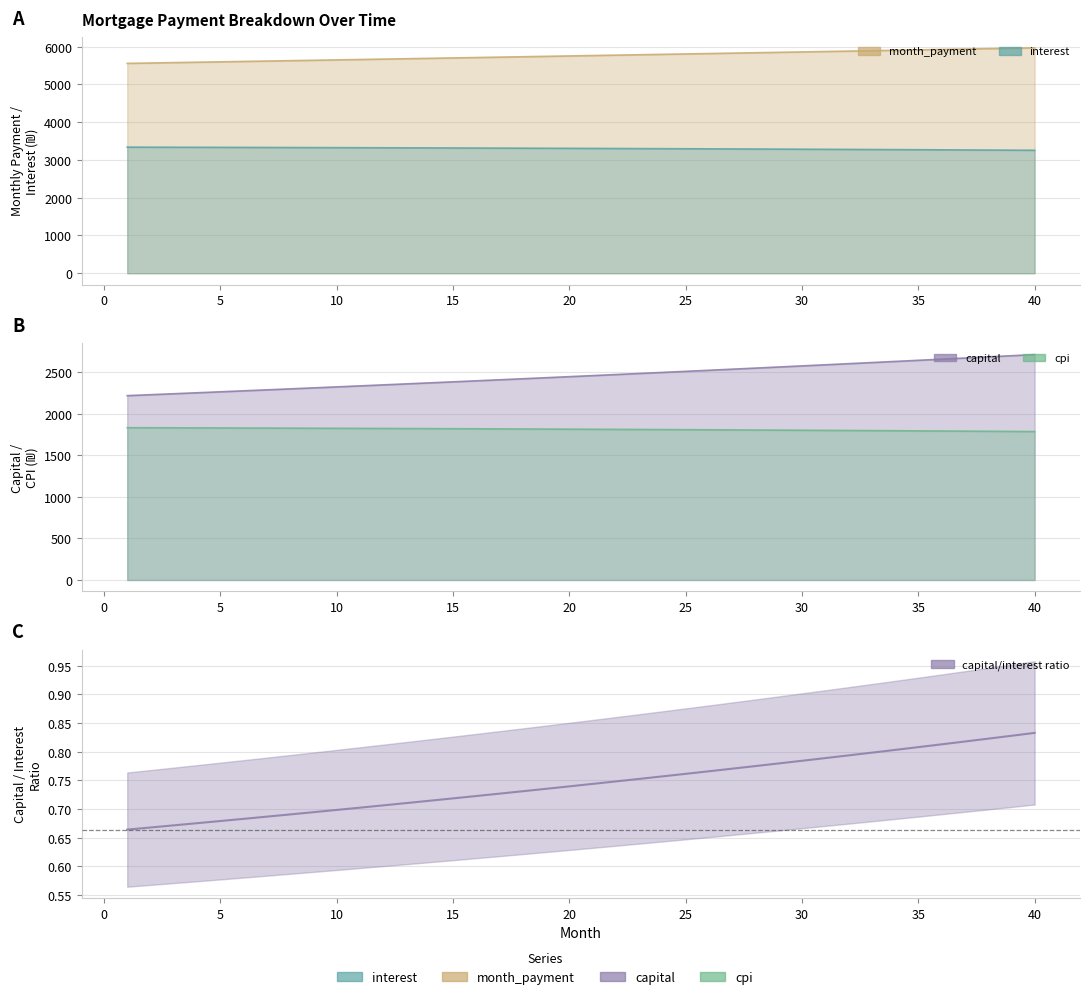

What is the value of the capital point at the 5th from the left?

2264.5